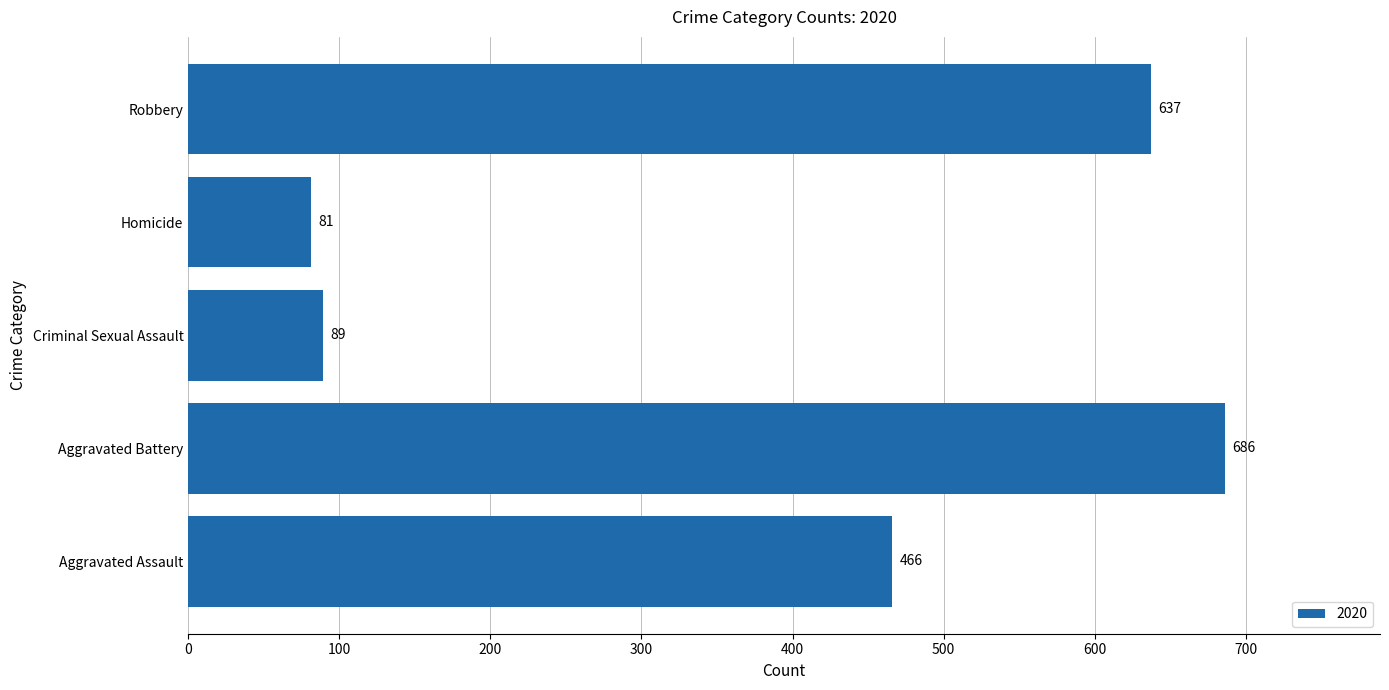

Rank the categories by value from lowest to highest.

Homicide, Criminal Sexual Assault, Aggravated Assault, Robbery, Aggravated Battery